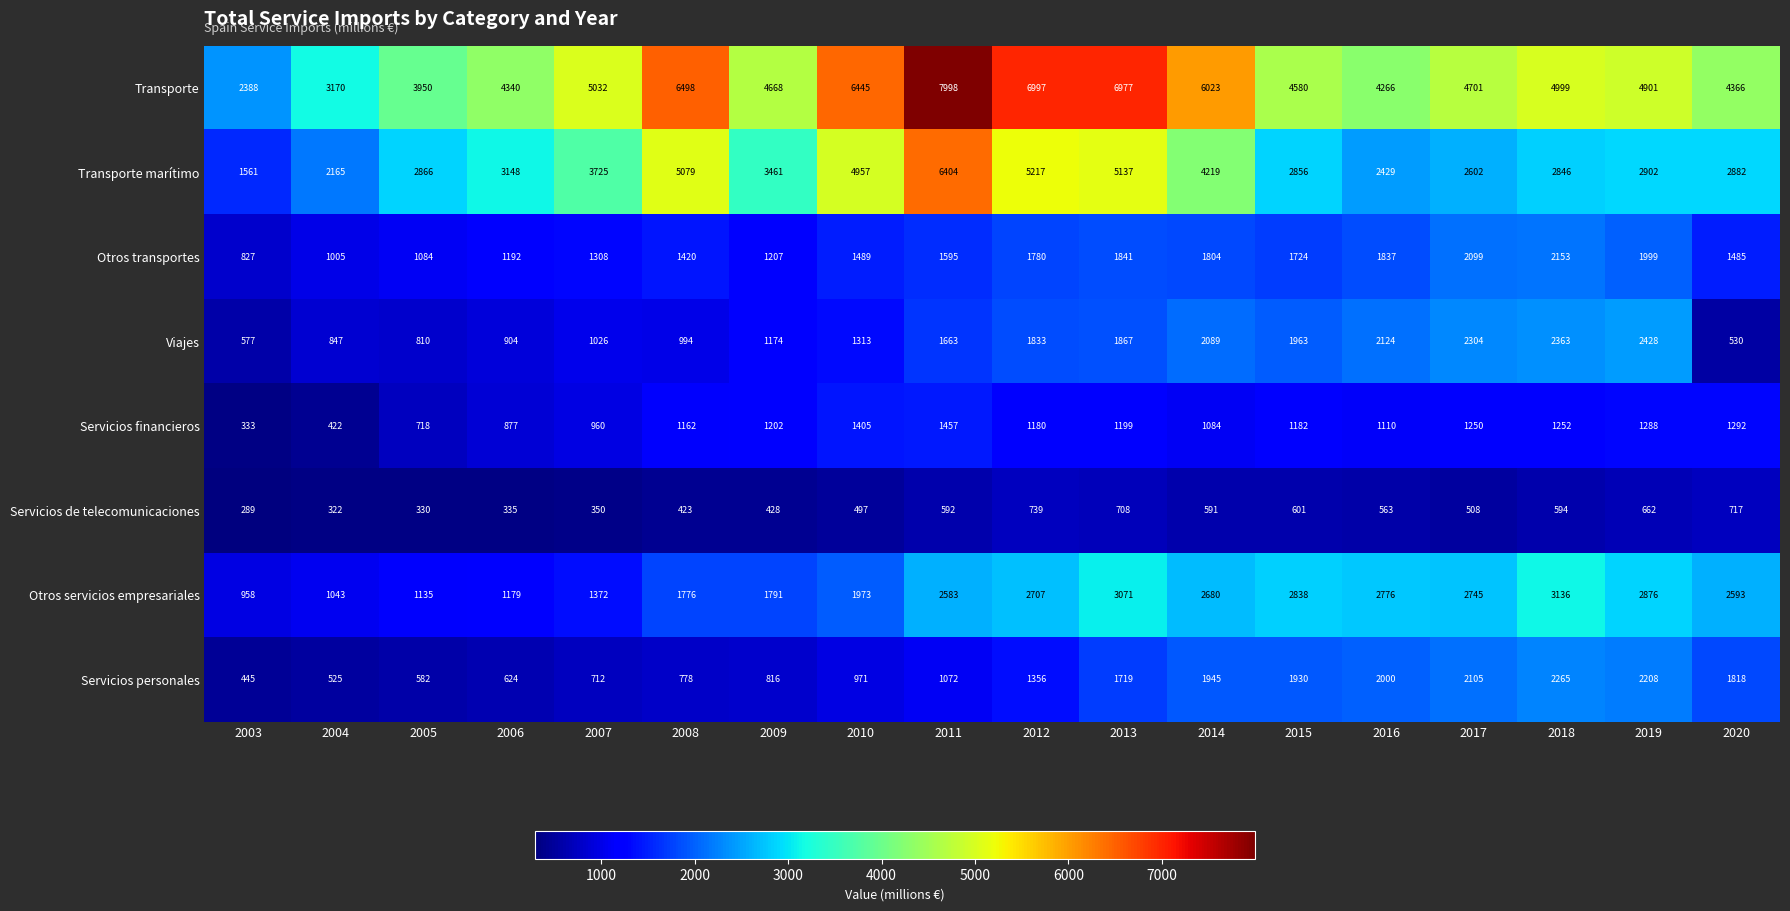

True or false: Viajes has a value of 2428 at 2019.

True